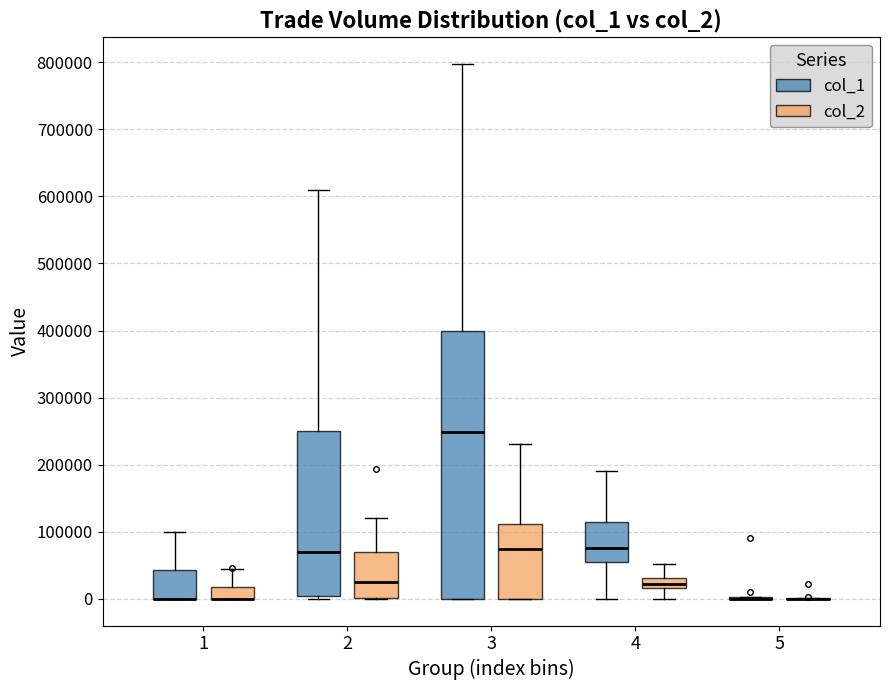

Where does the upper whisker of the box for 1 (col_2) end on the y-axis? The values are not printed on the chart, so give them approximately, as read against the axis.

40000